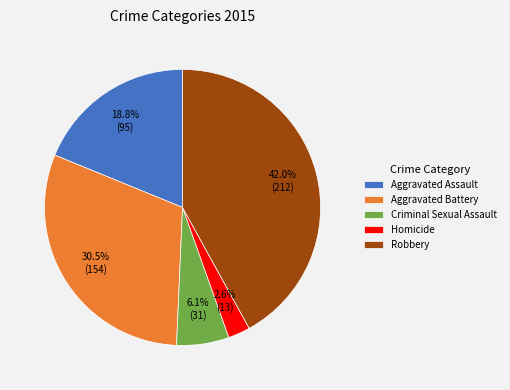

Is it true that Robbery is 42% of the pie?

True